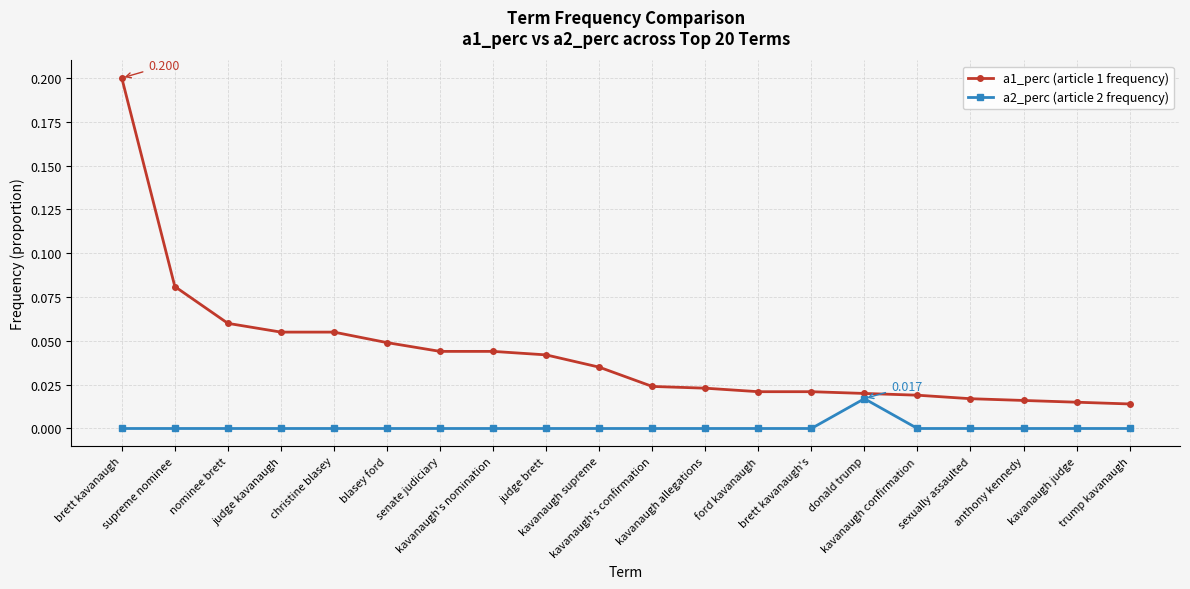

True or false: a1_perc (article 1 frequency) and a2_perc (article 2 frequency) cross at least once.

False